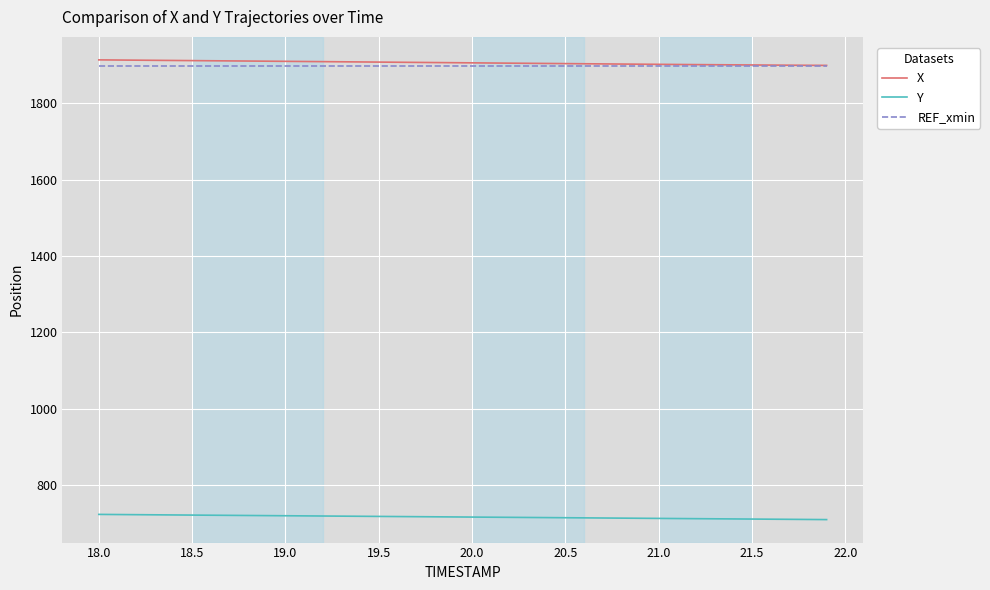

What is the highest value of the X series?

1913.1